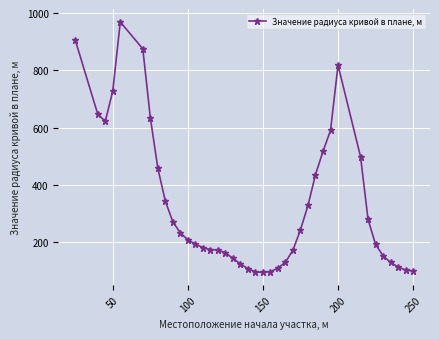

What is the greatest value displayed?

969